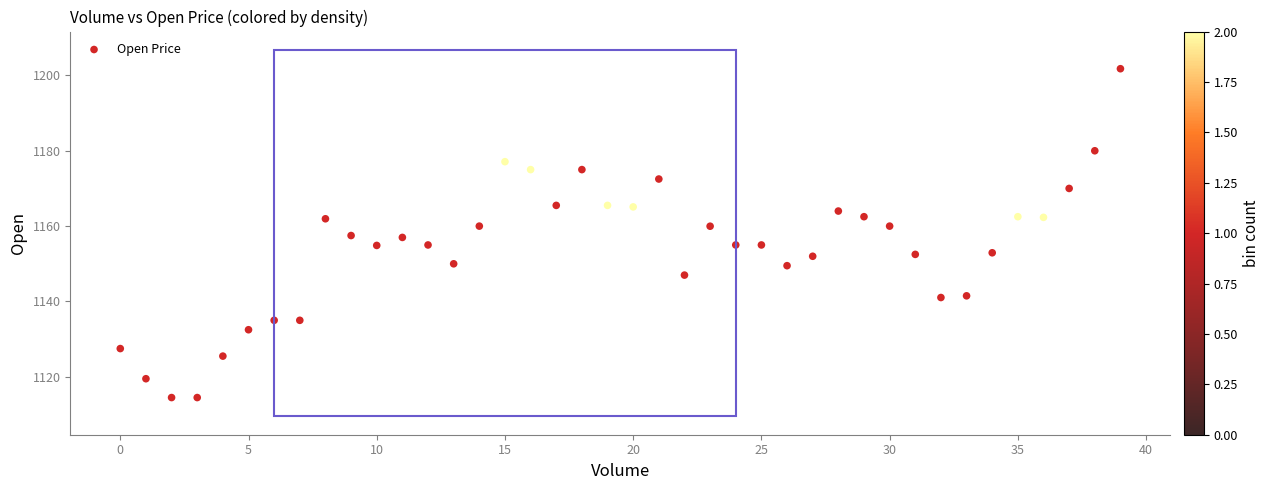

How many data points are displayed?

40